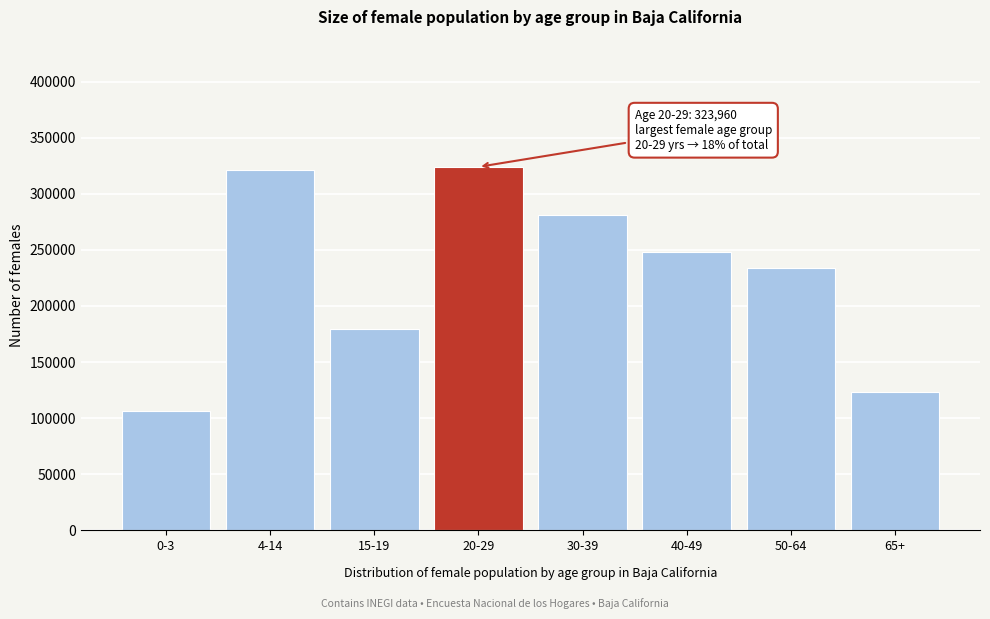

Reading left to right, extract all data points from this chart.

0-3=106147	4-14=320980	15-19=179788	20-29=323960	30-39=281490	40-49=248303	50-64=233725	65+=123283